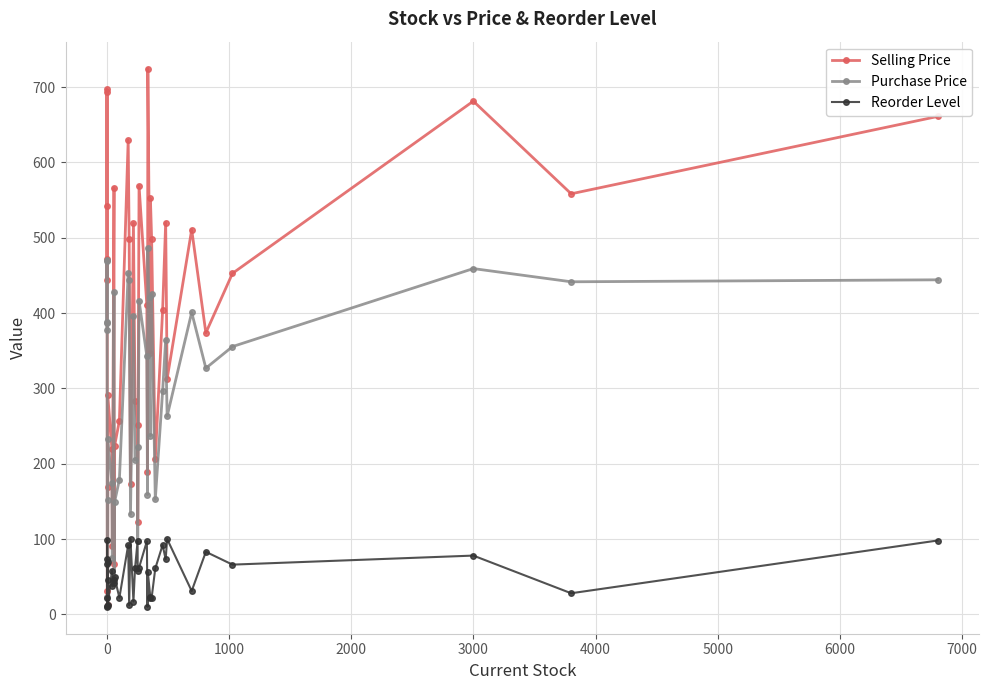

How many lines are shown in the chart?

3